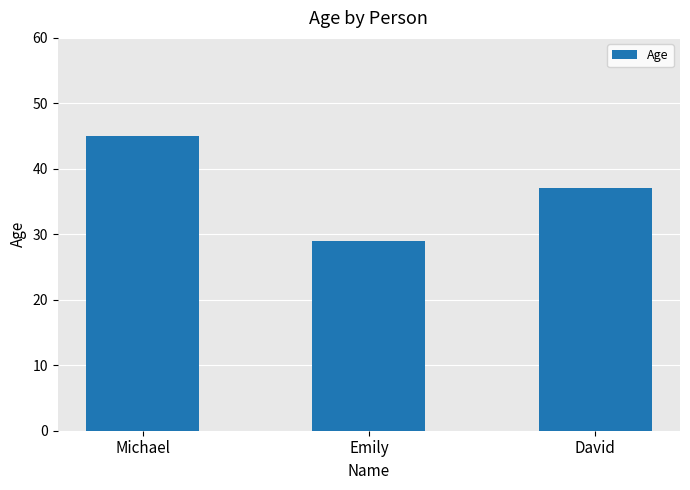

What is the difference between the maximum and second lowest values?

8